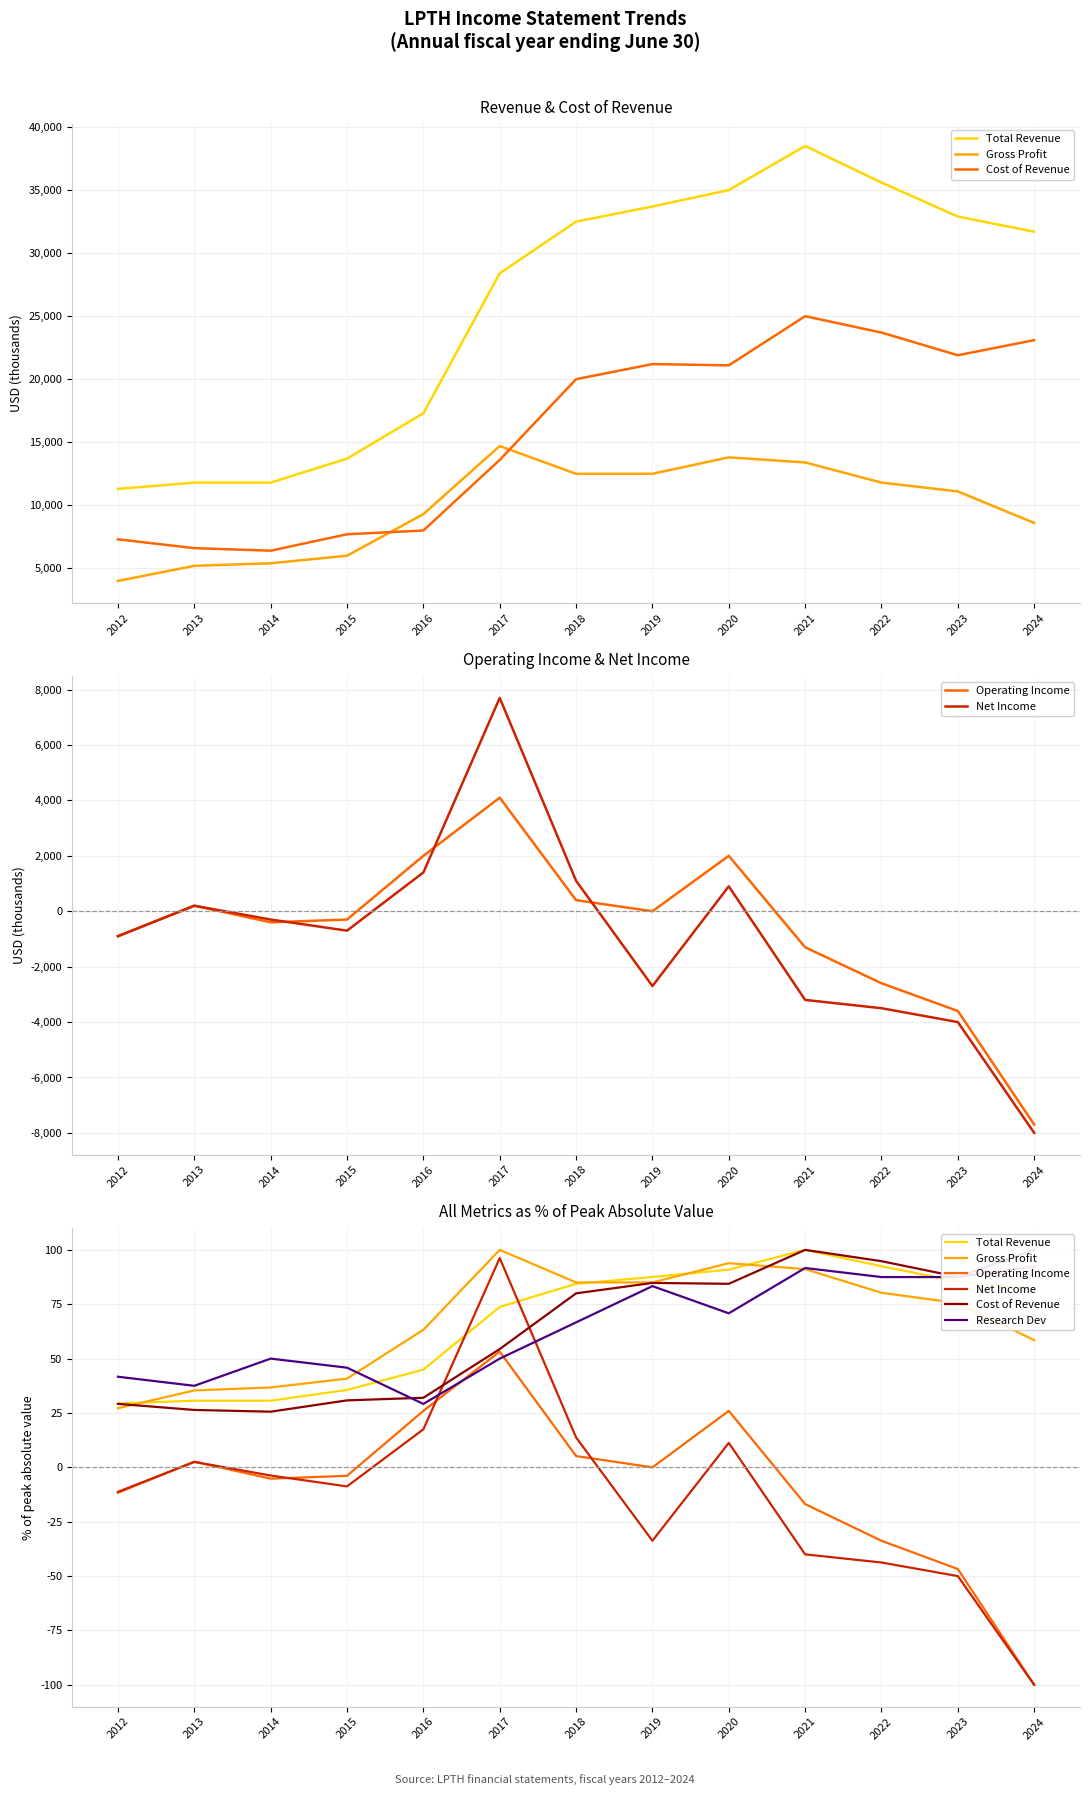

True or false: Gross Profit and Total Revenue intersect in this chart.

True